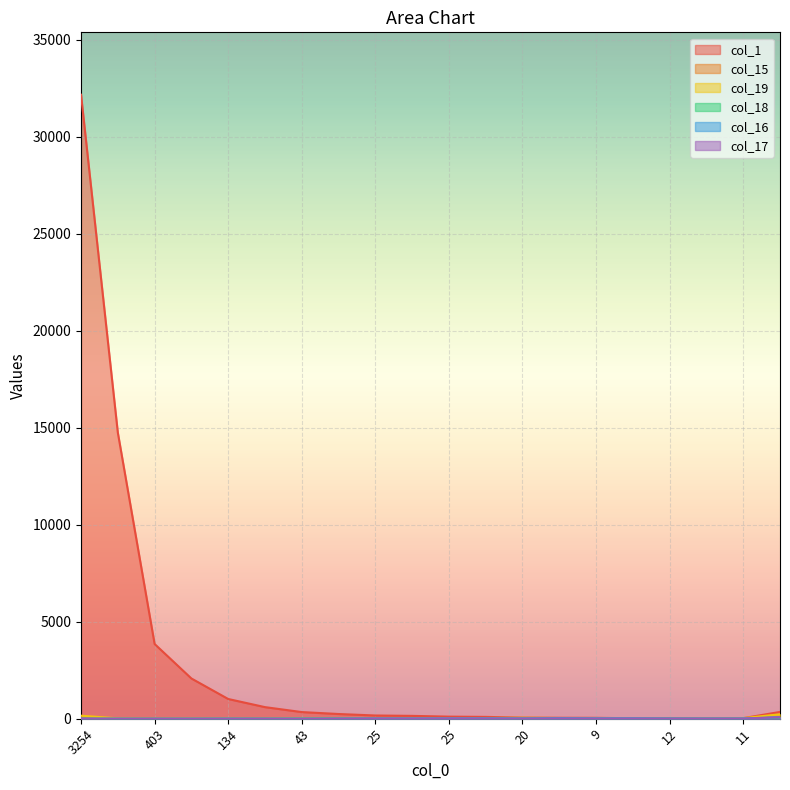

Which series has the largest total across all categories?

col_1